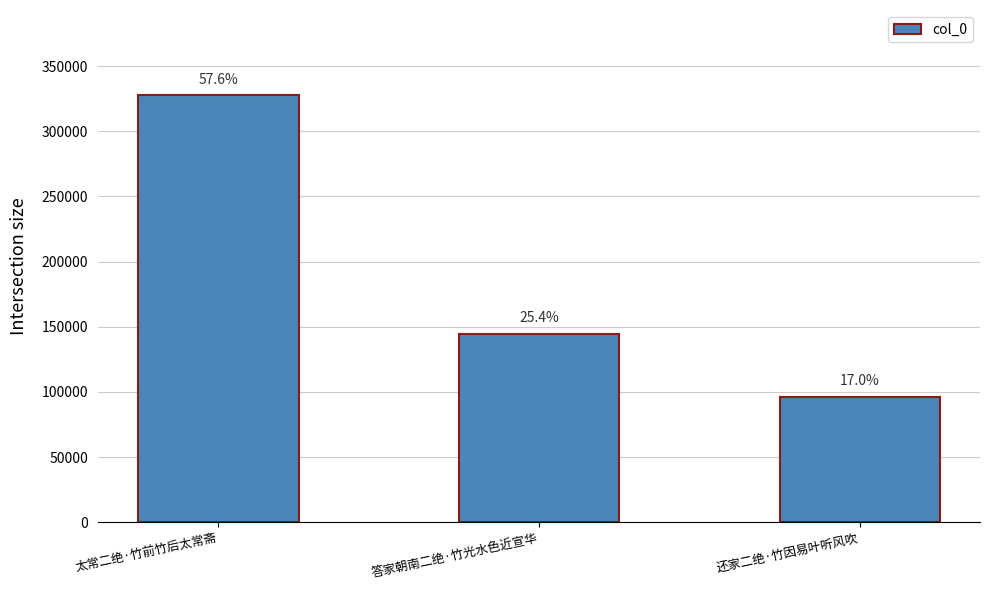

Reading right to left, what are all the values shown in this chart?

96397	144489	327524